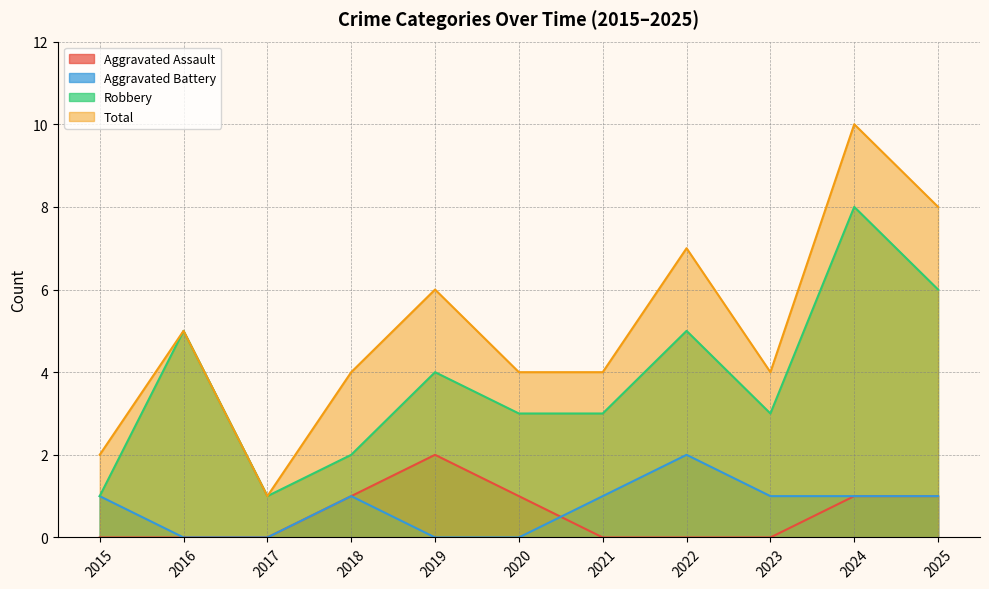

The Aggravated Assault series shows 0 at 2025. True or false?

False